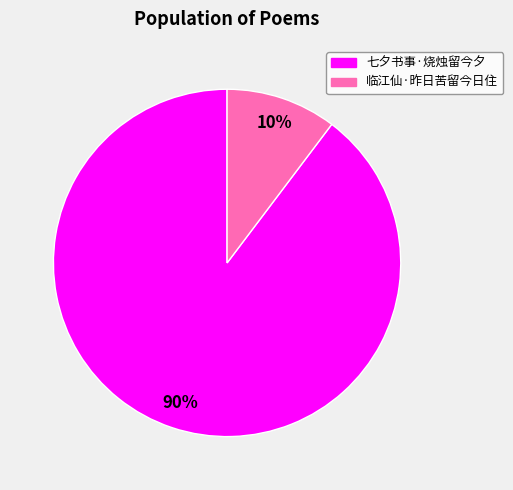

Do 七夕书事·烧烛留今夕 and 临江仙·昨日苦留今日住 together represent more than half of the pie?

Yes